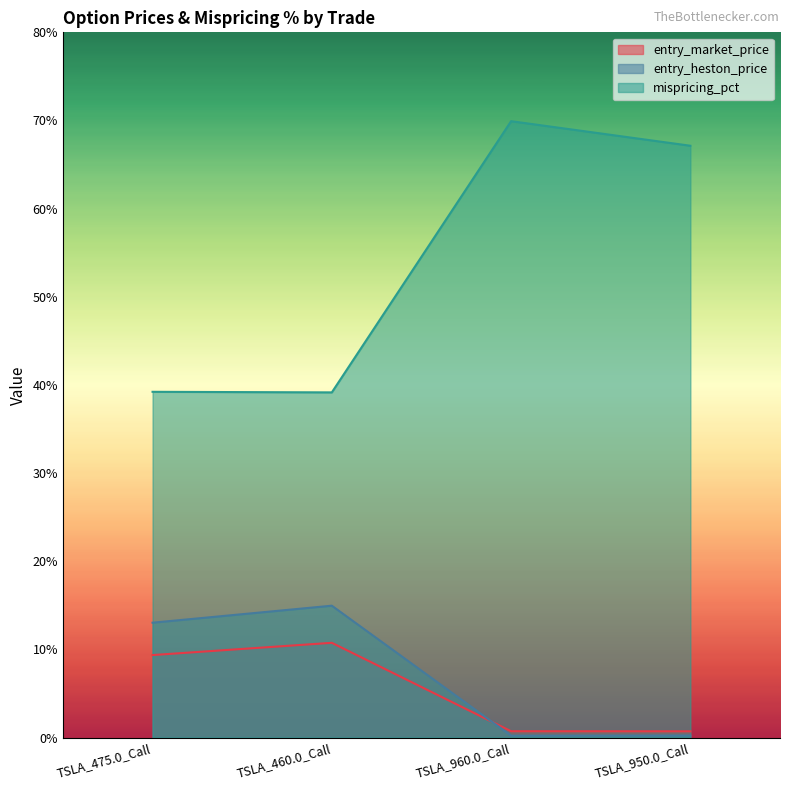

What is the lowest value of the entry_heston_price series?

0.2